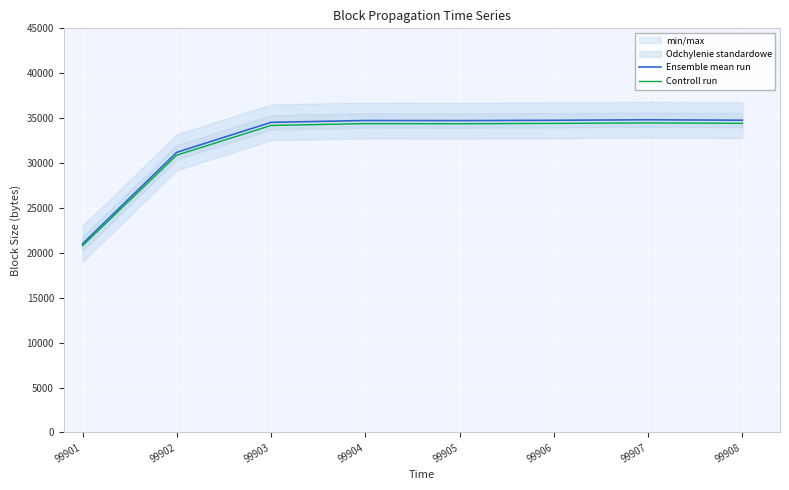

Which has a higher value, 99908 or 99906?

99908